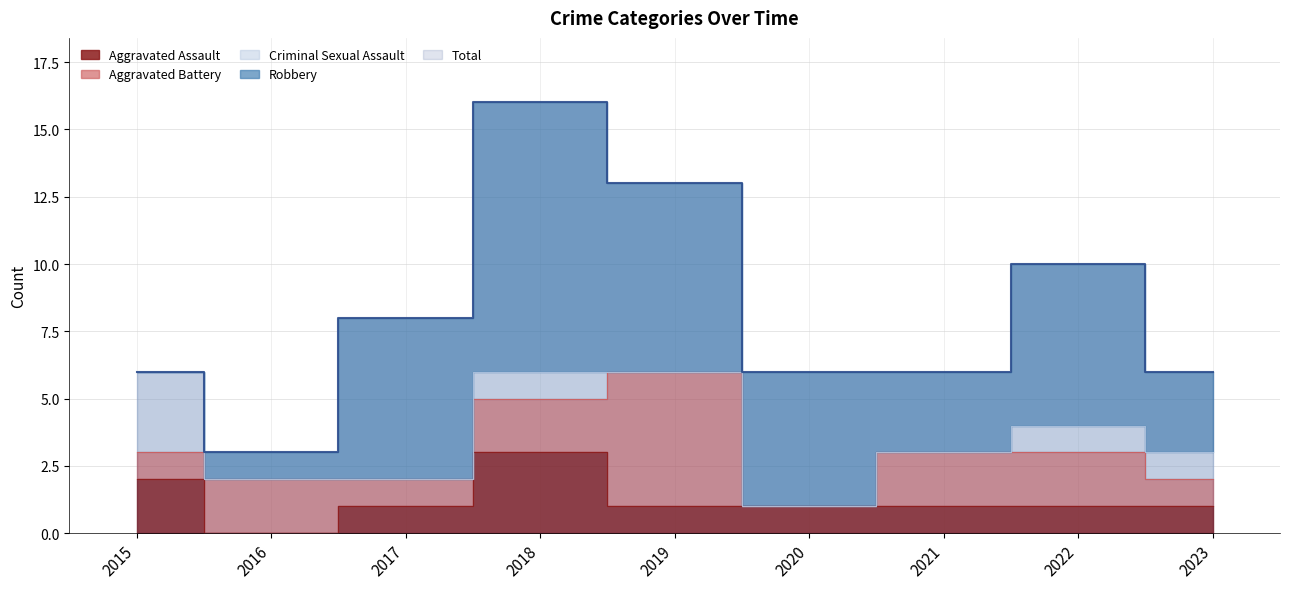

What is the spread (max minus min) of values at 2015?

6